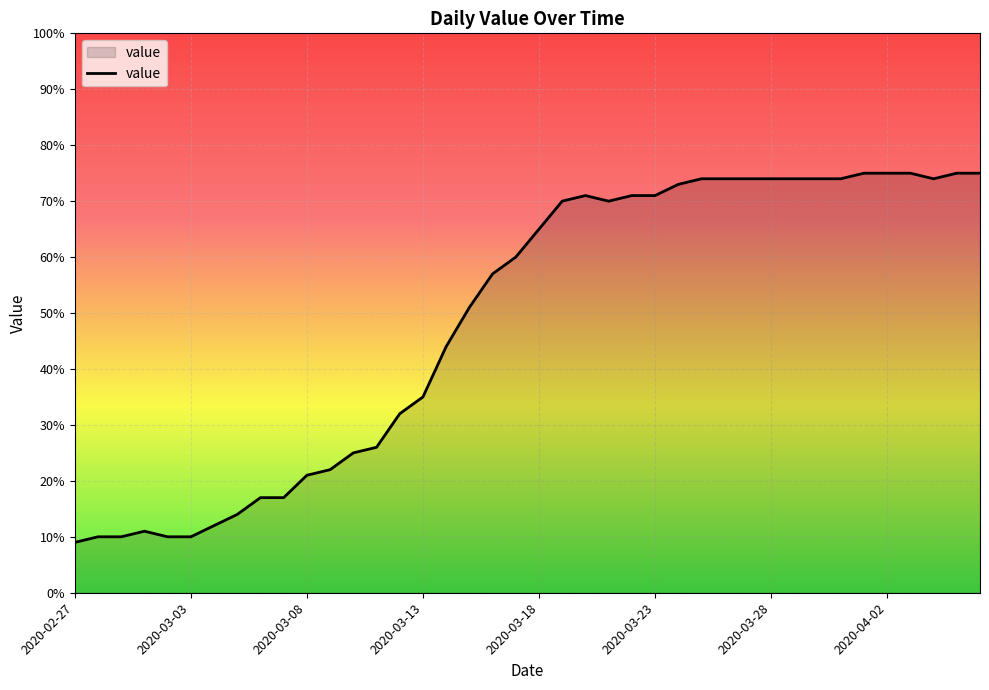

What is the greatest value displayed?

75